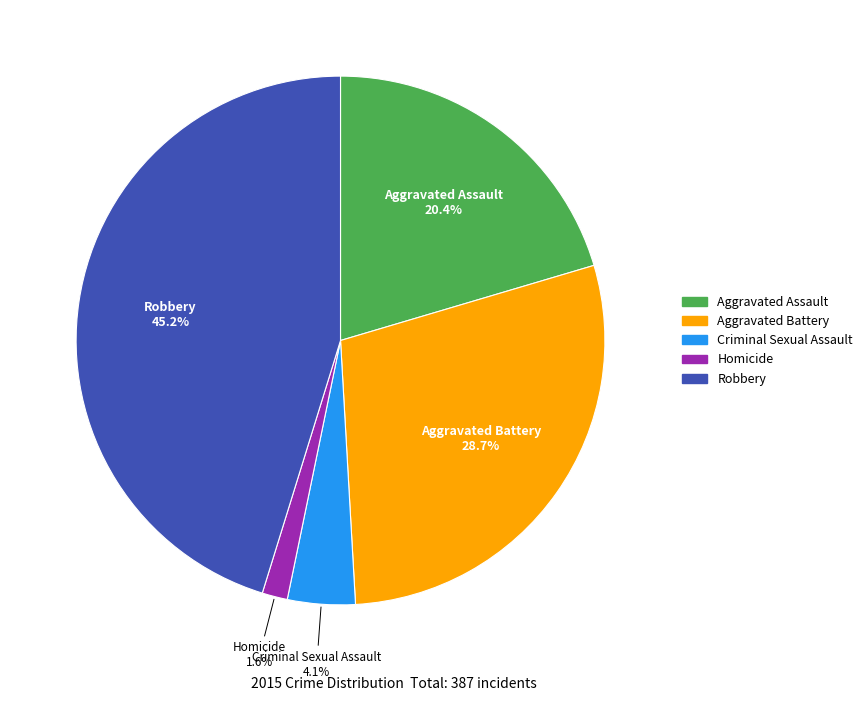

Combined, what portion of the pie is Aggravated Battery and Robbery?

73.9%